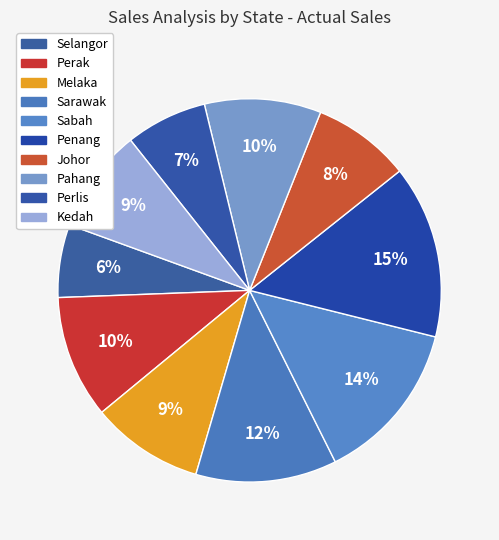

What percentage is the Pahang slice, to the nearest percent?

10%